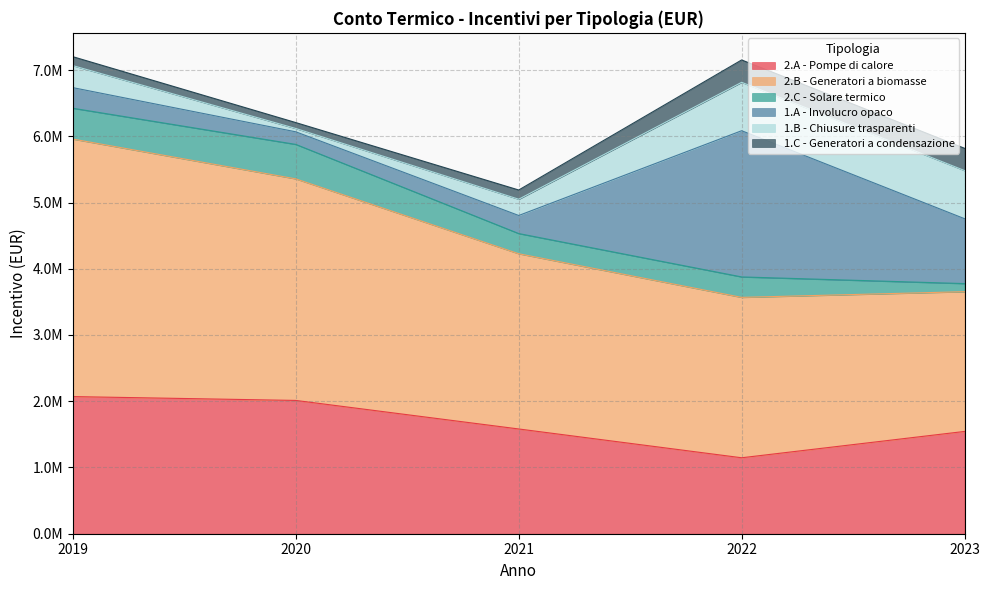

What is the value of the 2.A - Pompe di calore point at the 3rd from the left?

1581341.4